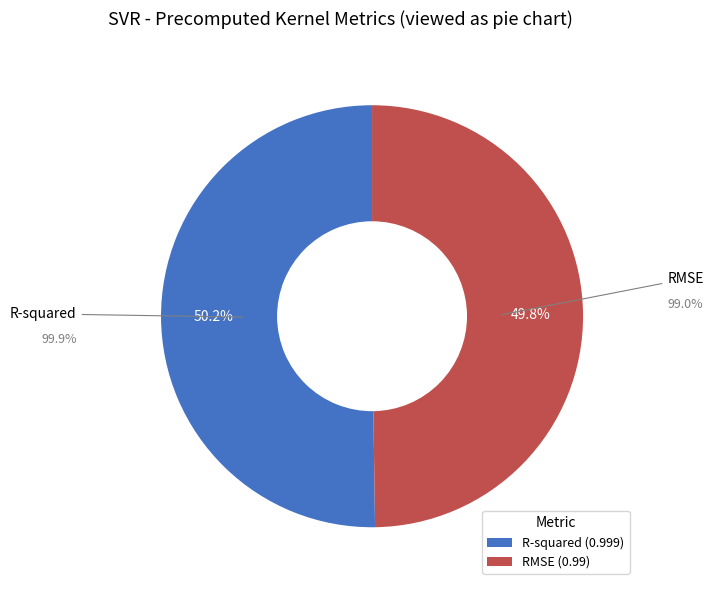

What percentage is the R-squared slice, to the nearest percent?

50%